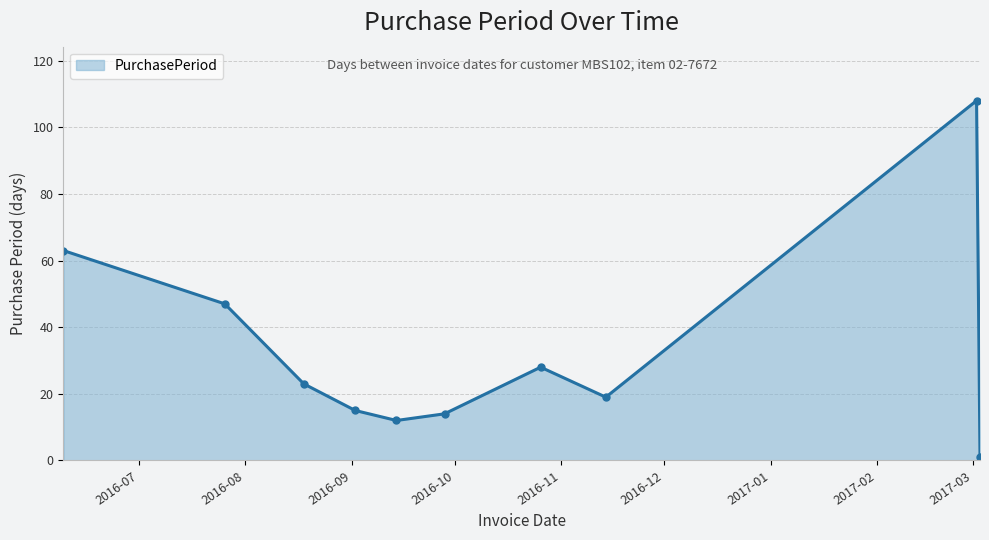

How many points are higher than both their immediate neighbors (excluding endpoints)?

2